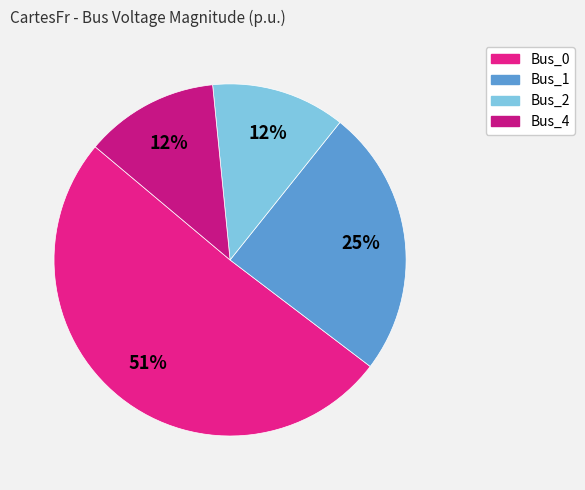

To the nearest percent, what is the average slice percentage?

25%